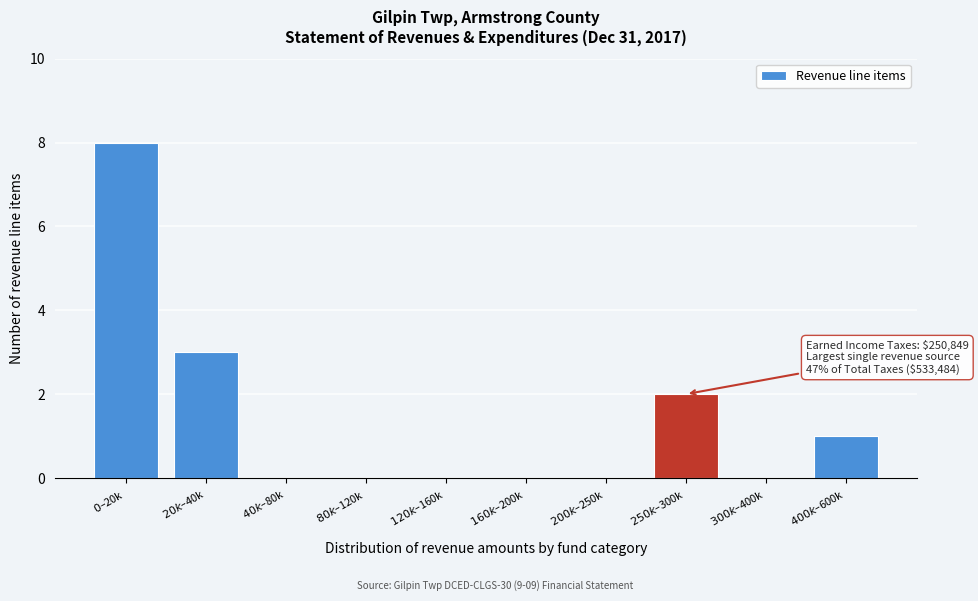

What is the sum of all values?

14